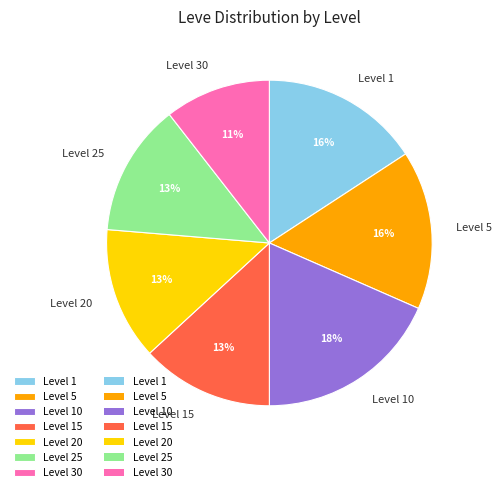

Do Level 10 and Level 1 together represent more than half of the pie?

No